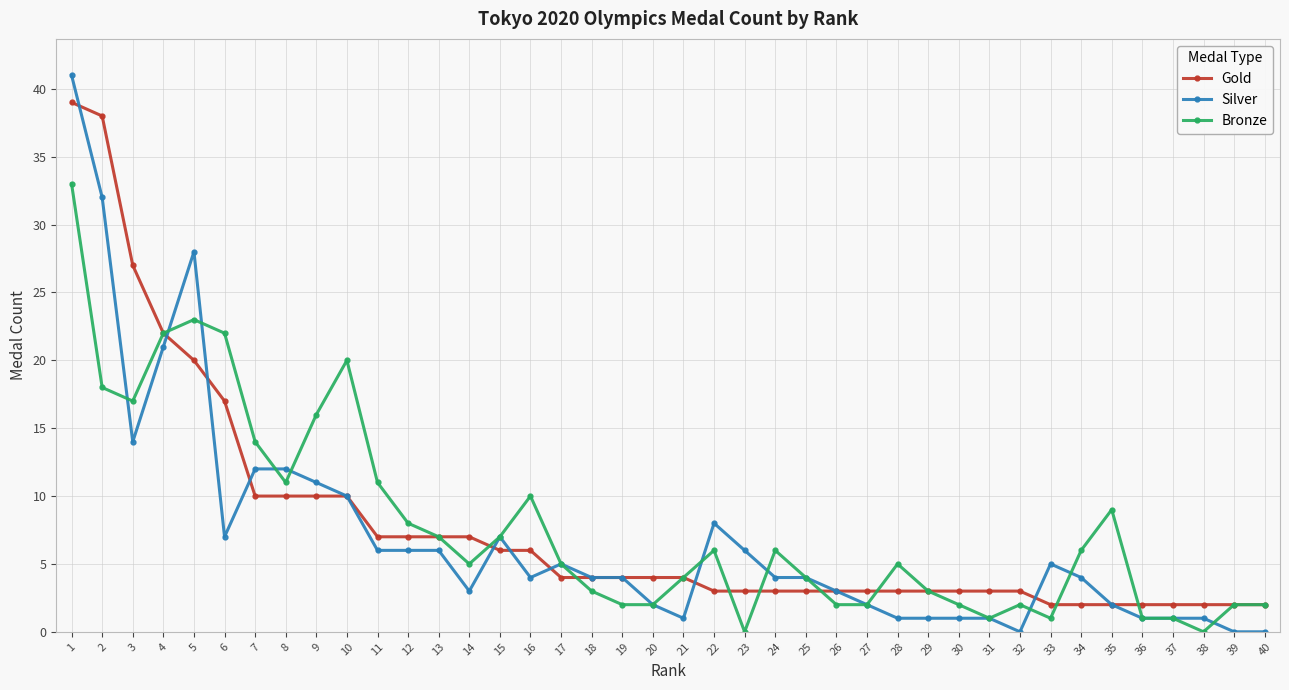

Does the chart have visible grid lines?

Yes